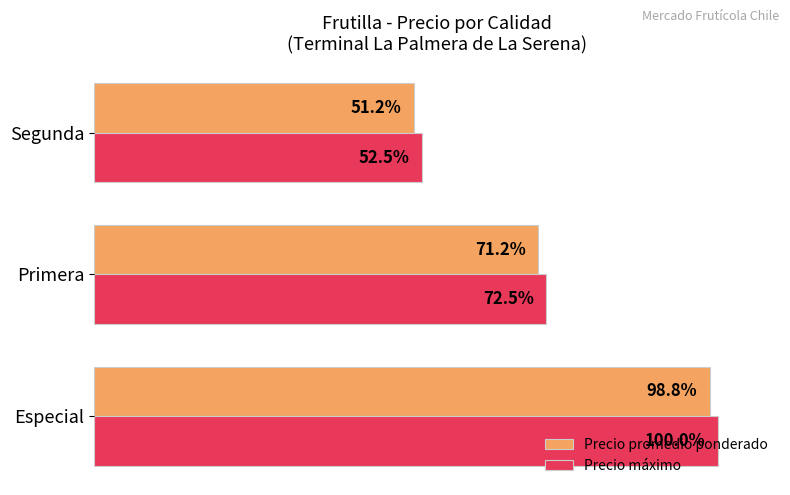

At which label is Precio promedio ponderado closest to 75?

Primera